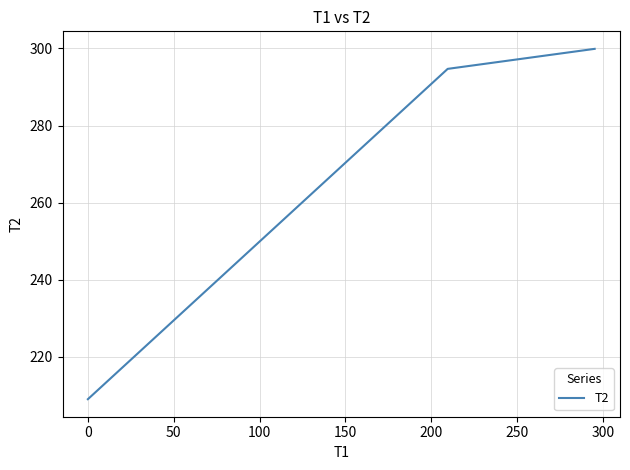

What is the difference between the maximum and minimum values?

90.8